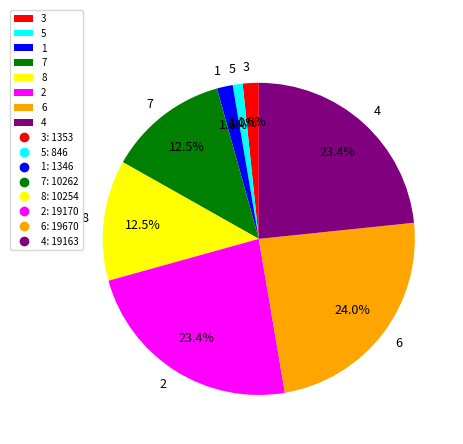

Which slice is the largest?

6